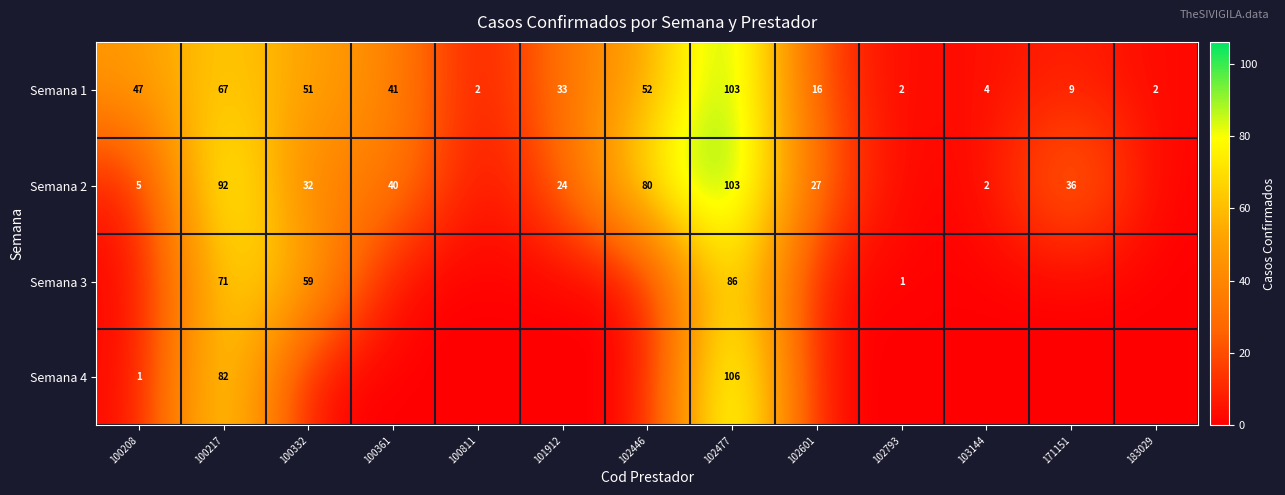

How many categories are shown in the chart?

13